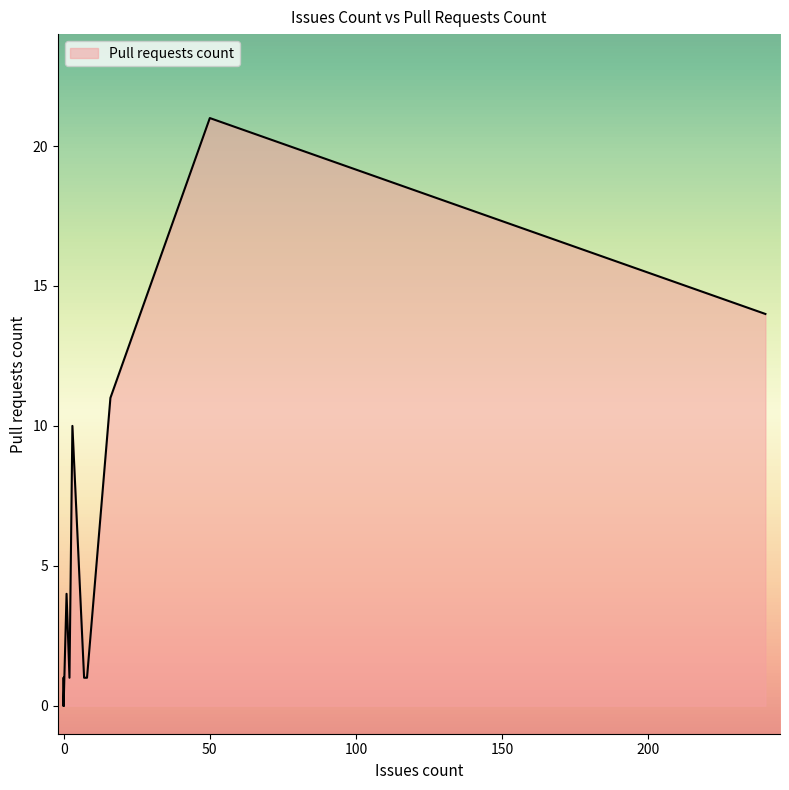

Does the chart have visible grid lines?

No